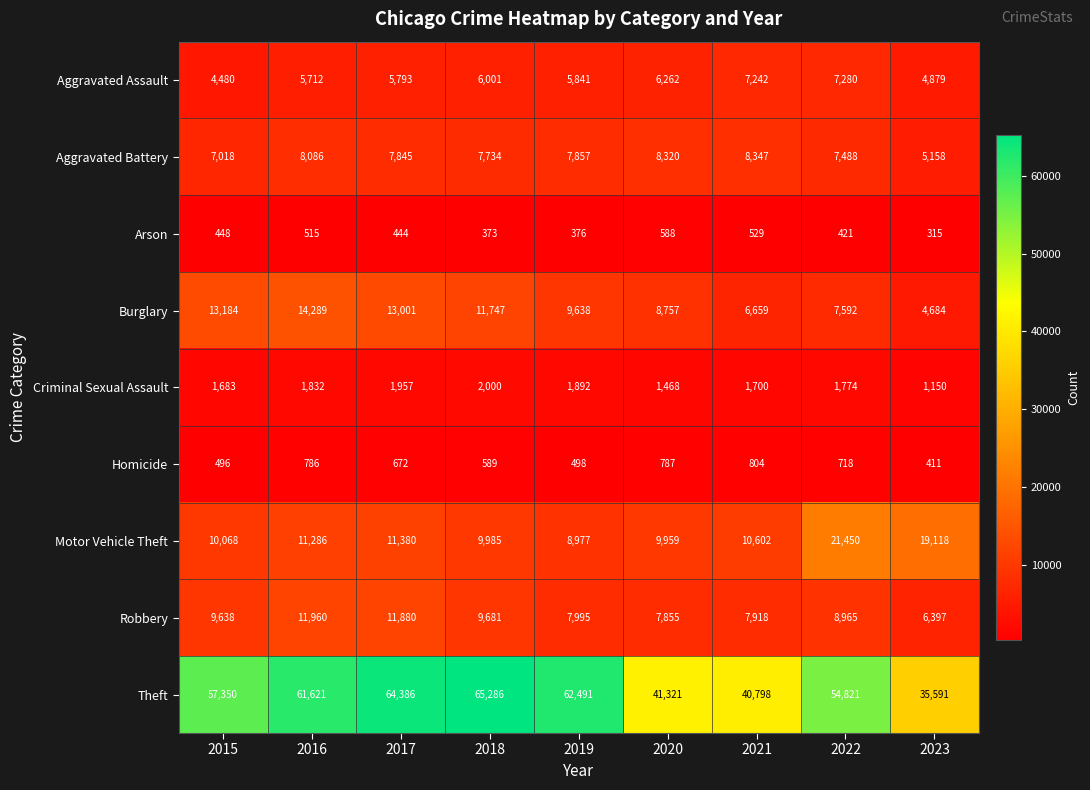

What value does the Robbery series have at 2018, to the nearest 100?

9700